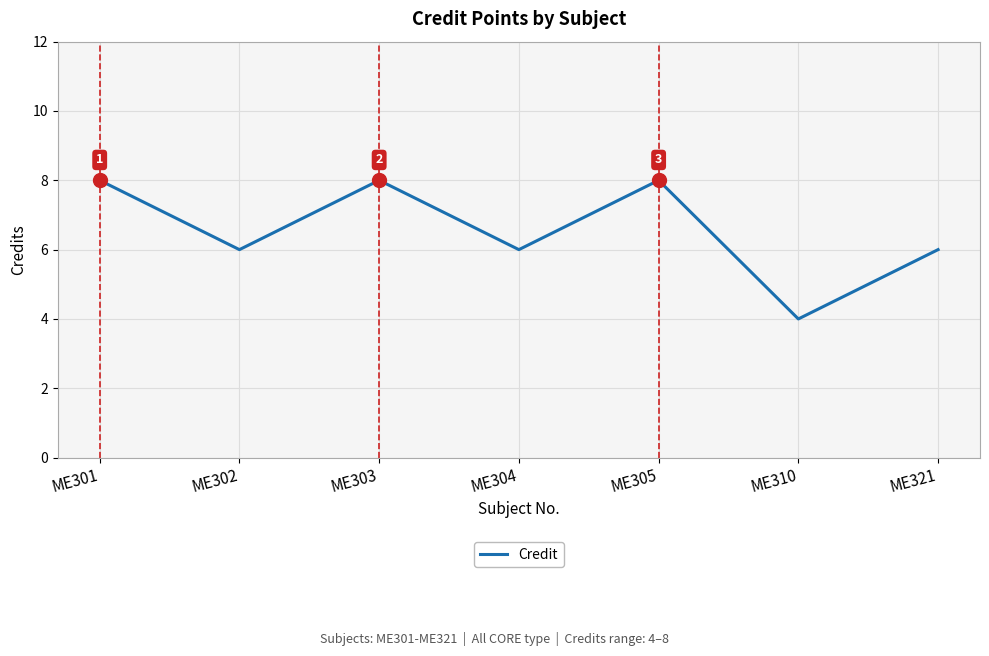

Is this an area chart (filled region under the line)?

No